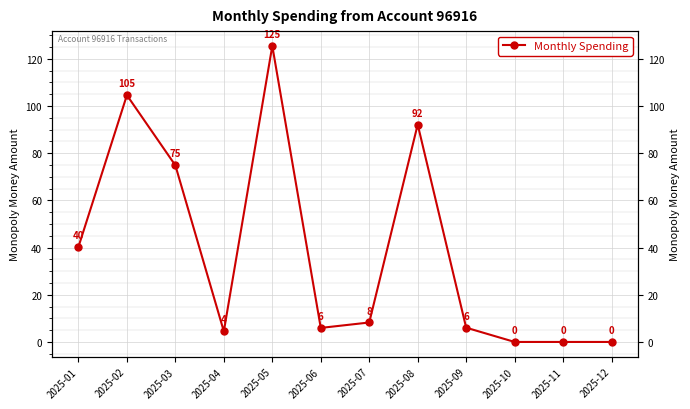

How many data points are above 8?

6